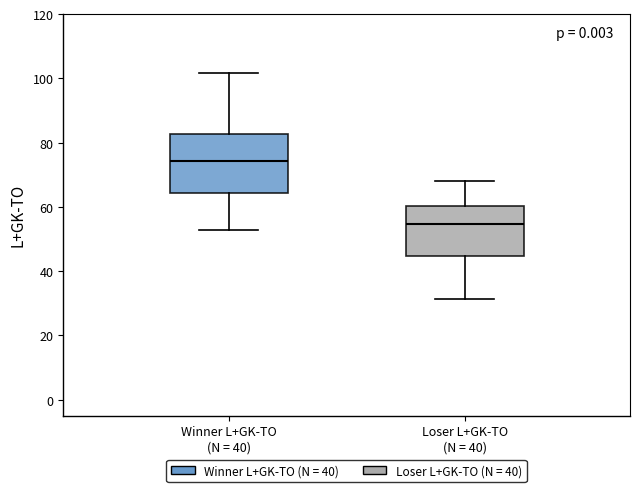

Which box has the highest median line?

Winner L+GK-TO (N = 40)